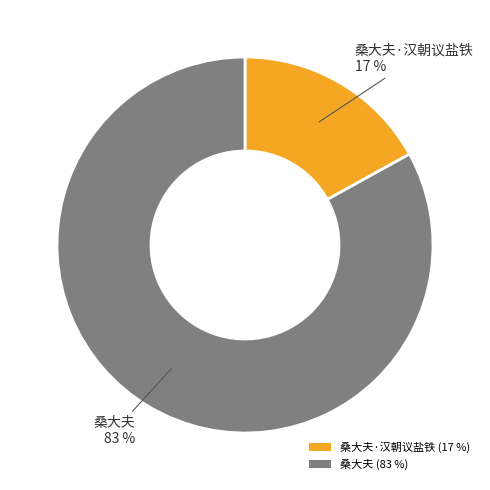

To the nearest percent, what is the difference between the largest and smallest slice percentages?

66%